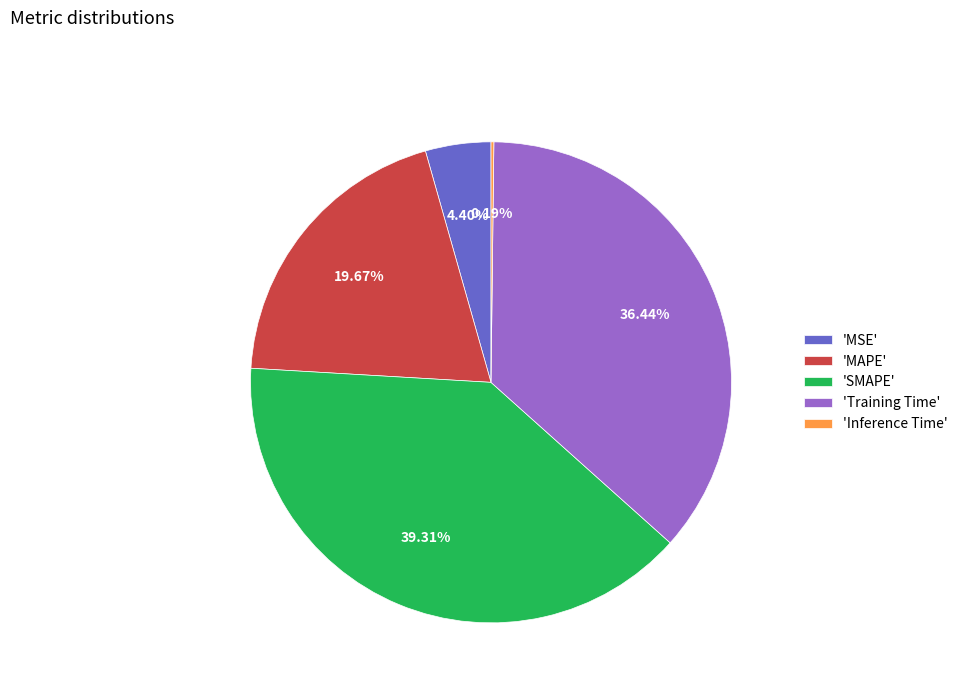

Which category has the biggest portion of the pie?

'SMAPE'